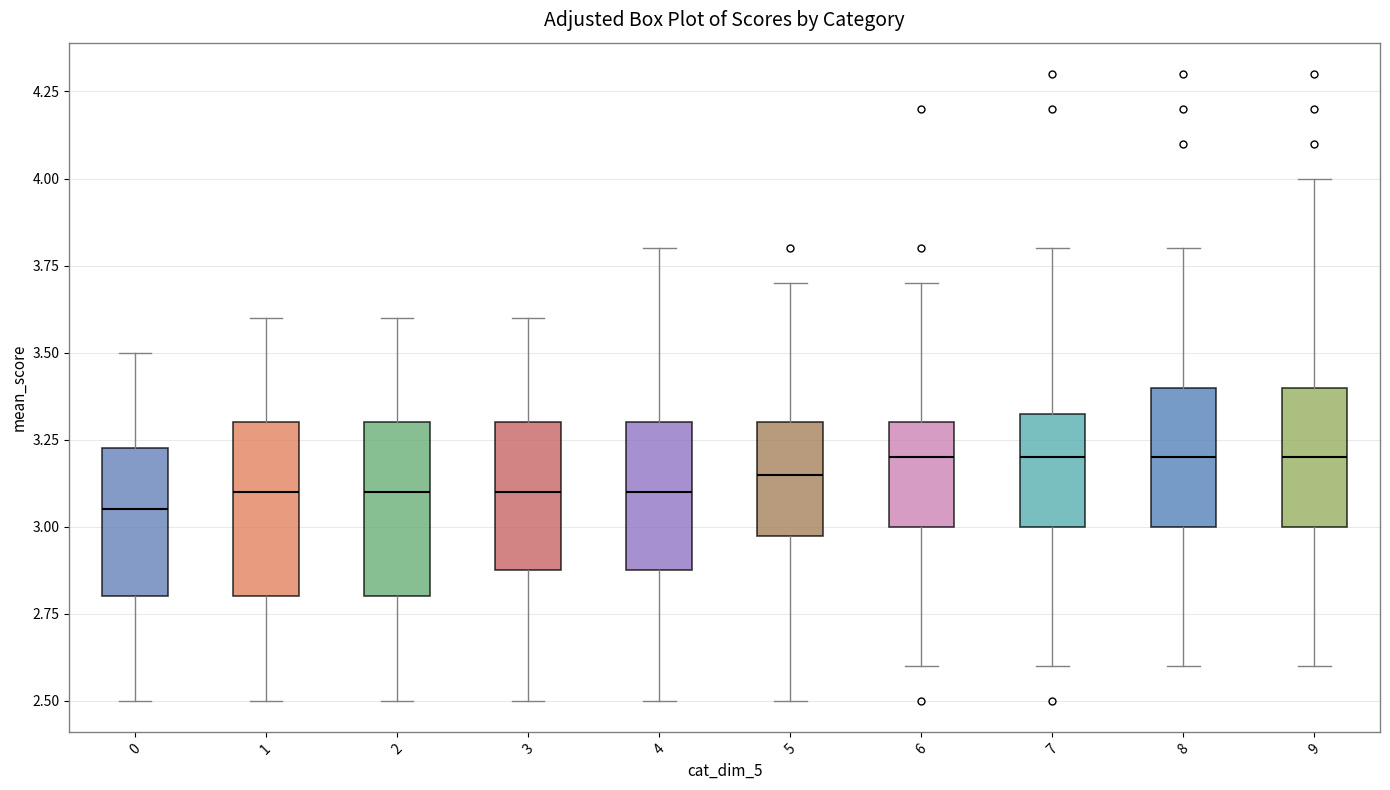

Reading left to right, transcribe this box plot: for each box, give where its median line is, the range the box spans, and where its two whiskers end, as read against the y-axis. The values are not printed on the chart, so give them approximately, as read against the axis.

0: median 3.05, box 2.80 to 3.25, whiskers 2.50 to 3.50
1: median 3.10, box 2.80 to 3.30, whiskers 2.50 to 3.60
2: median 3.10, box 2.80 to 3.30, whiskers 2.50 to 3.60
3: median 3.10, box 2.90 to 3.30, whiskers 2.50 to 3.60
4: median 3.10, box 2.90 to 3.30, whiskers 2.50 to 3.80
5: median 3.15, box 3.00 to 3.30, whiskers 2.50 to 3.70
6: median 3.20, box 3.00 to 3.30, whiskers 2.60 to 3.70
7: median 3.20, box 3.00 to 3.35, whiskers 2.60 to 3.80
8: median 3.20, box 3.00 to 3.40, whiskers 2.60 to 3.80
9: median 3.20, box 3.00 to 3.40, whiskers 2.60 to 4.00